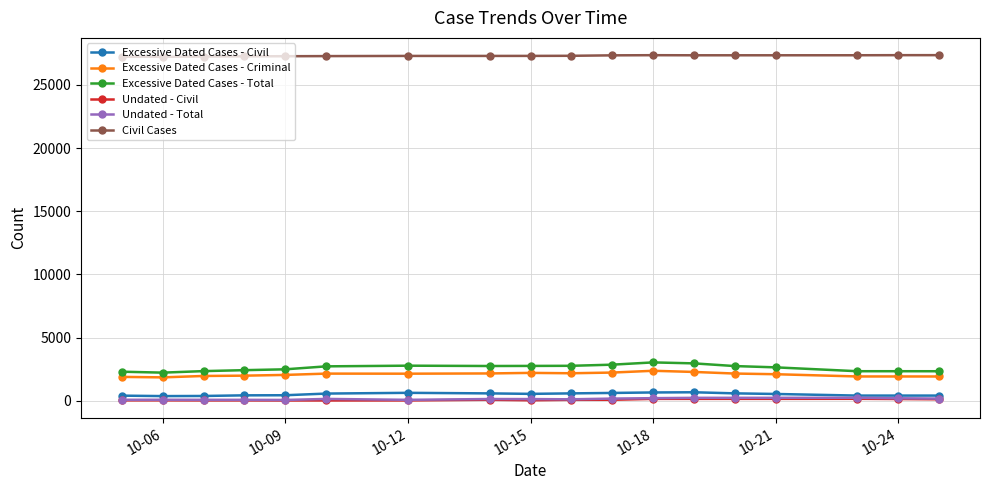

True or false: Excessive Dated Cases - Civil and Civil Cases intersect in this chart.

False